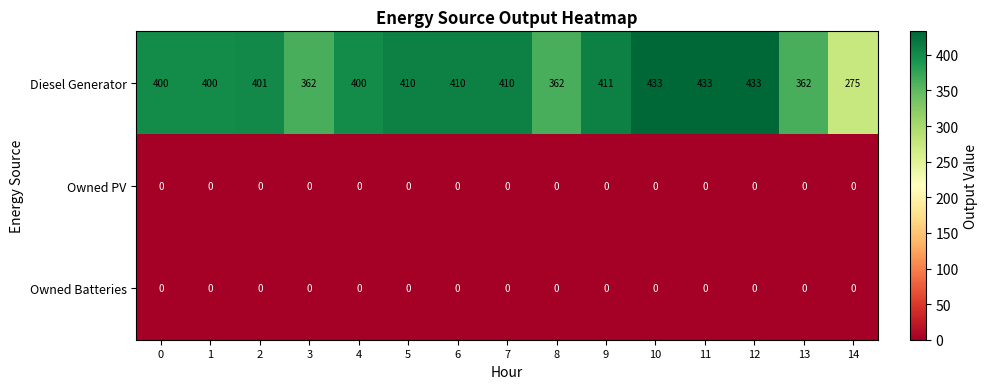

Which series has the widest spread of values?

Diesel Generator